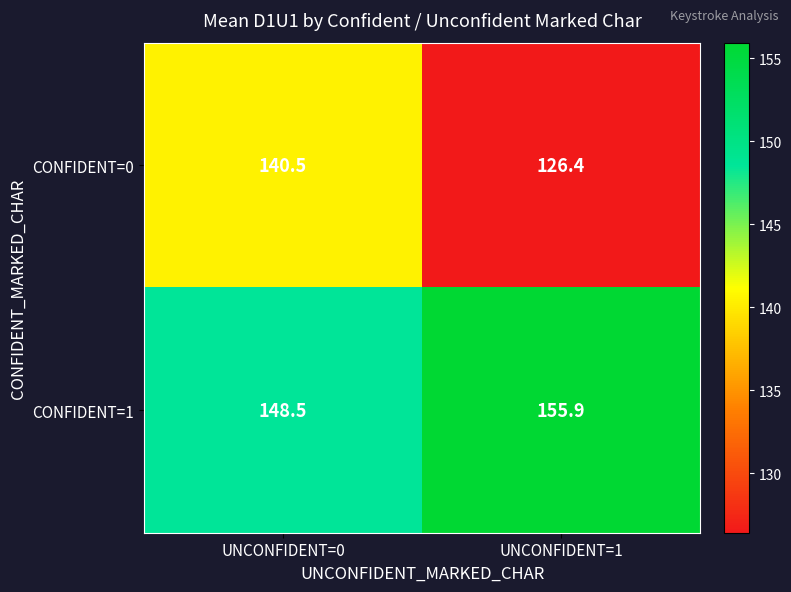

The value of CONFIDENT=1 at UNCONFIDENT=0 is 148.5. True or false?

True